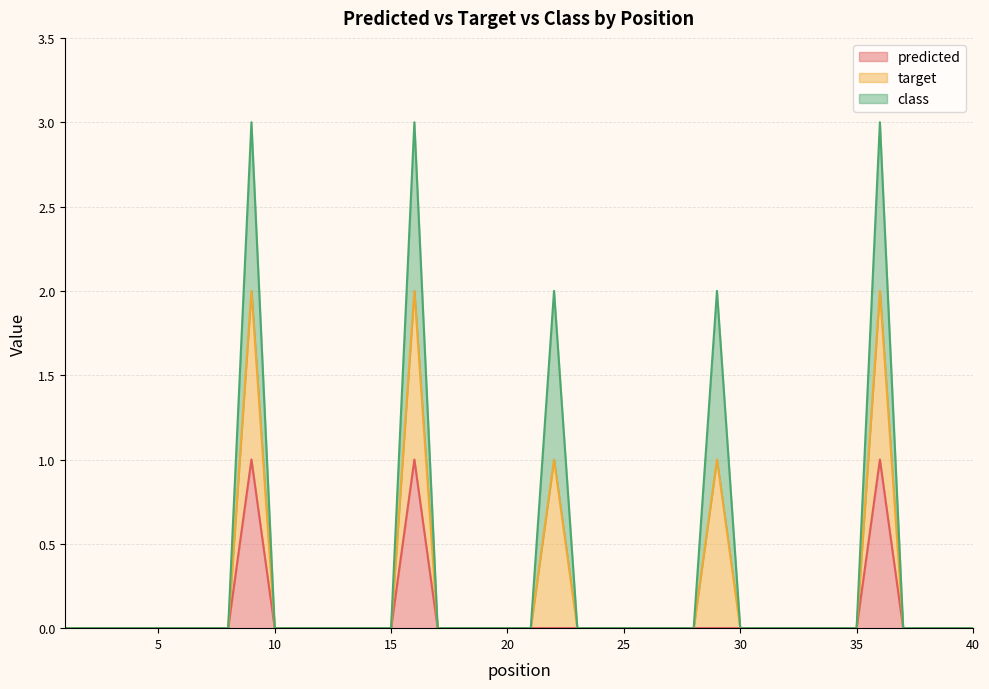

Which category has the highest value in the target series?

9